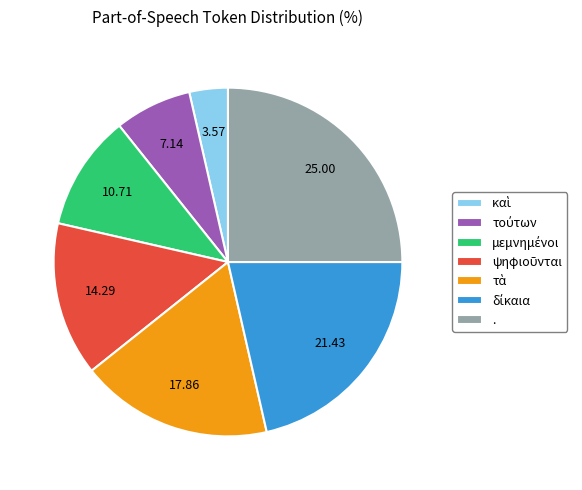

What is the largest slice in the pie chart?

.